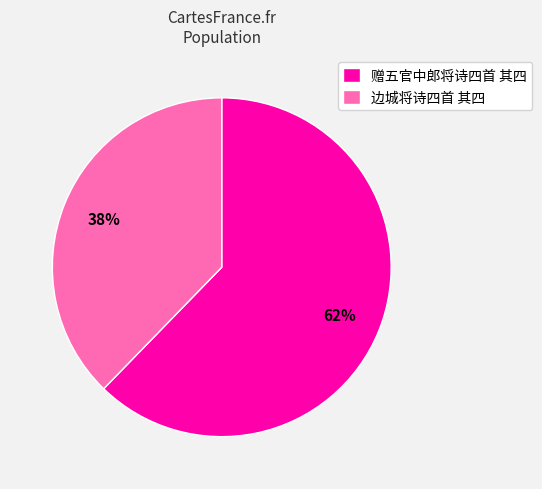

To the nearest percent, what percentage of the pie is 赠五官中郎将诗四首 其四?

62%